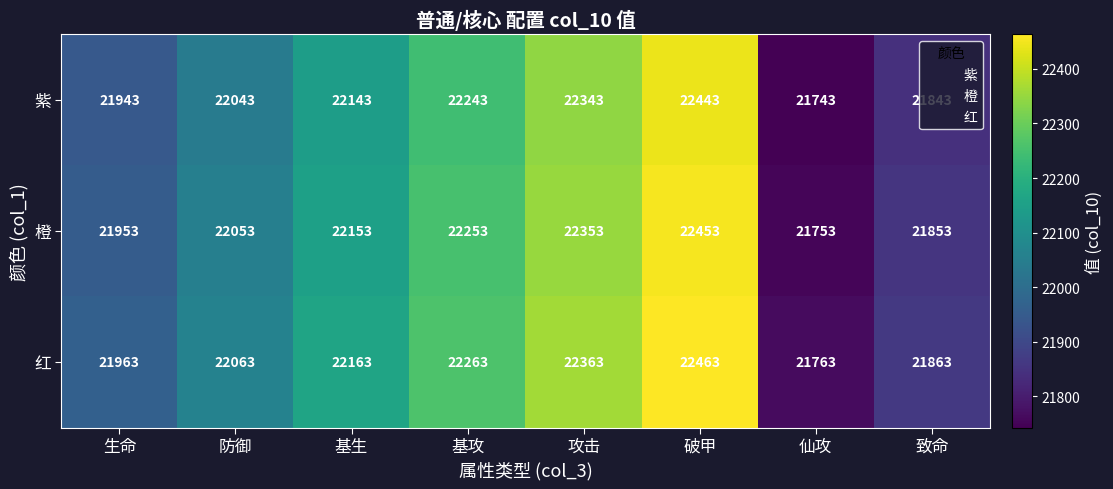

At which label does 紫 reach its peak?

破甲